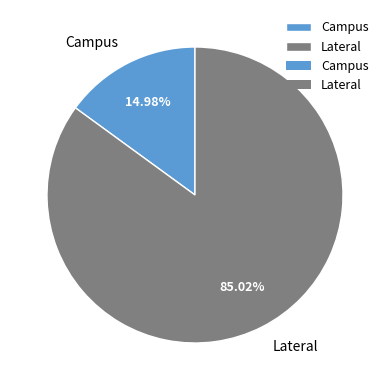

True or false: Lateral accounts for 79% of the total.

False